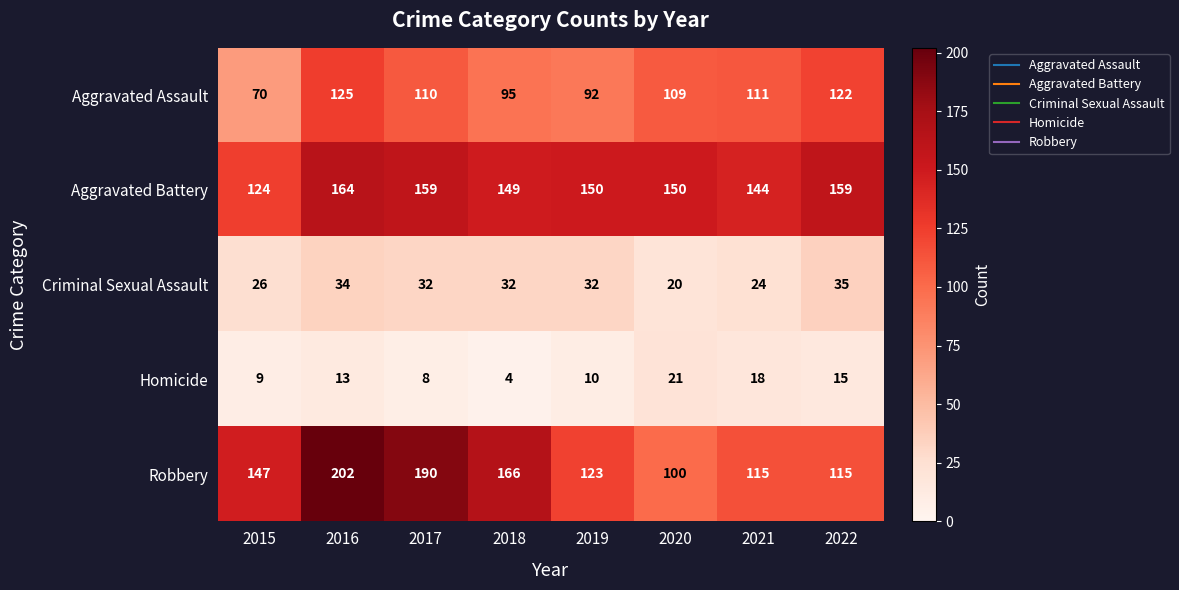

How many series are shown in this chart?

5